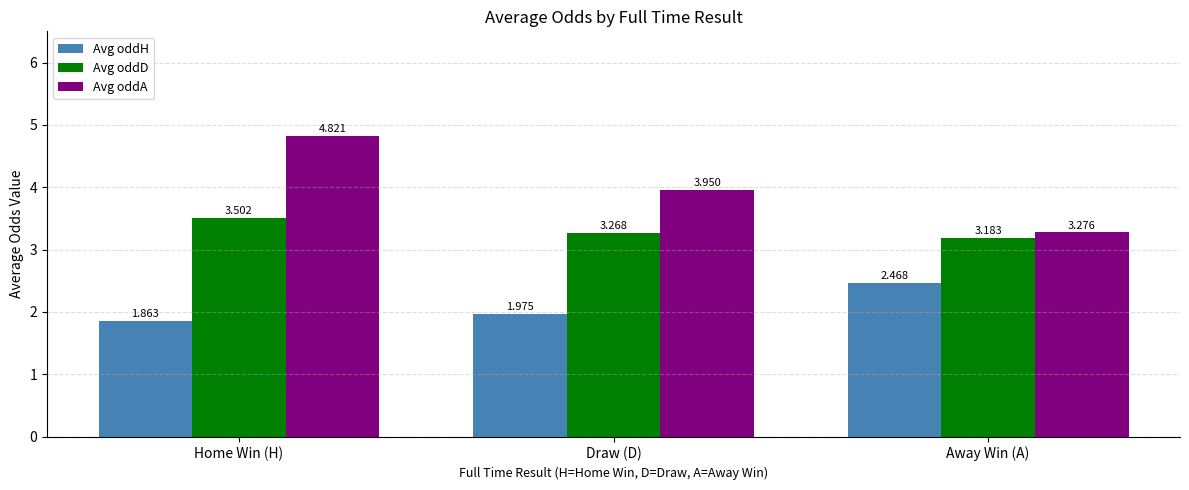

What is the label of the 3rd bar from the right?

Home Win (H)